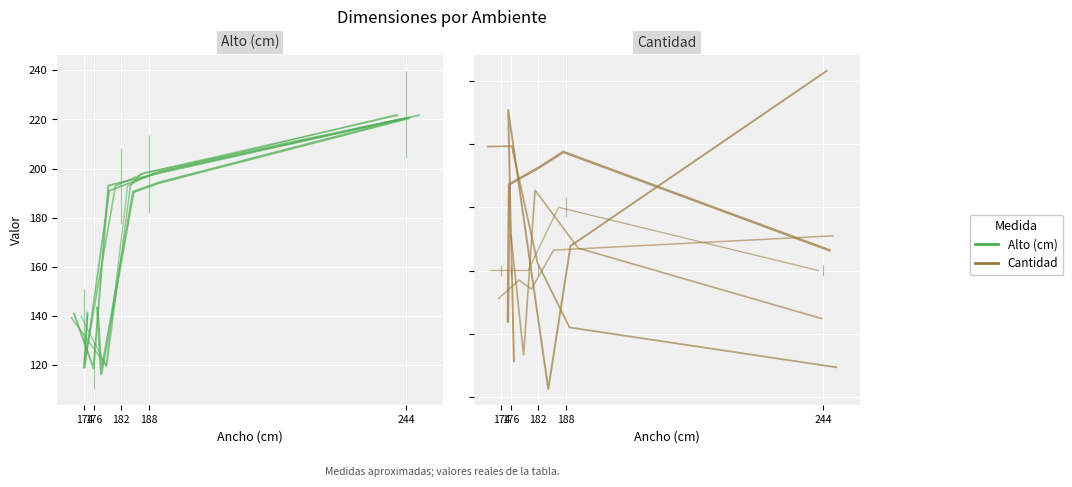

Where is the first local minimum for Alto (cm)?

176